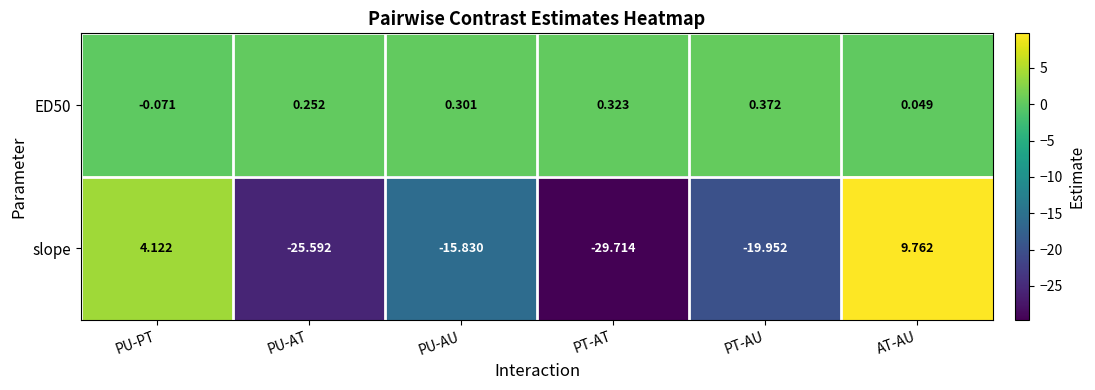

Is the value of slope at PU-AU greater than the value of ED50 at PT-AU?

No